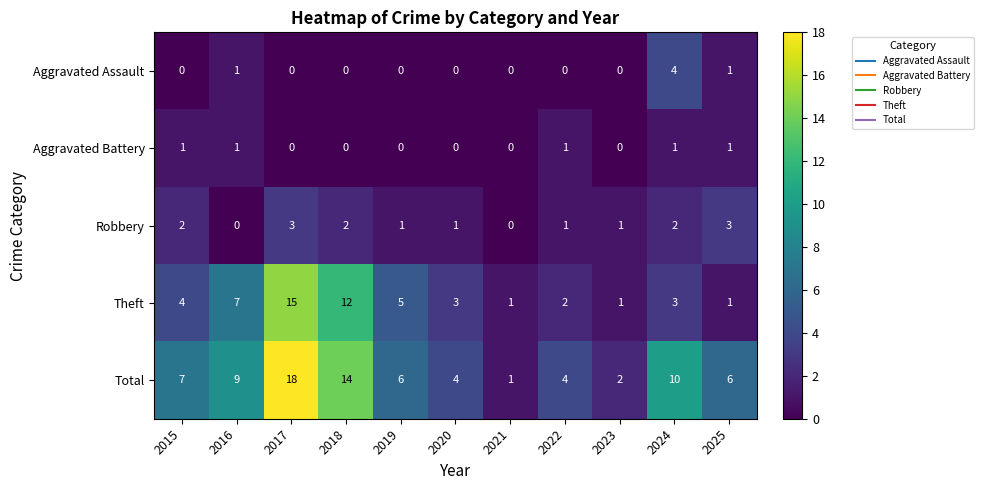

Count the number of data series in this chart.

5